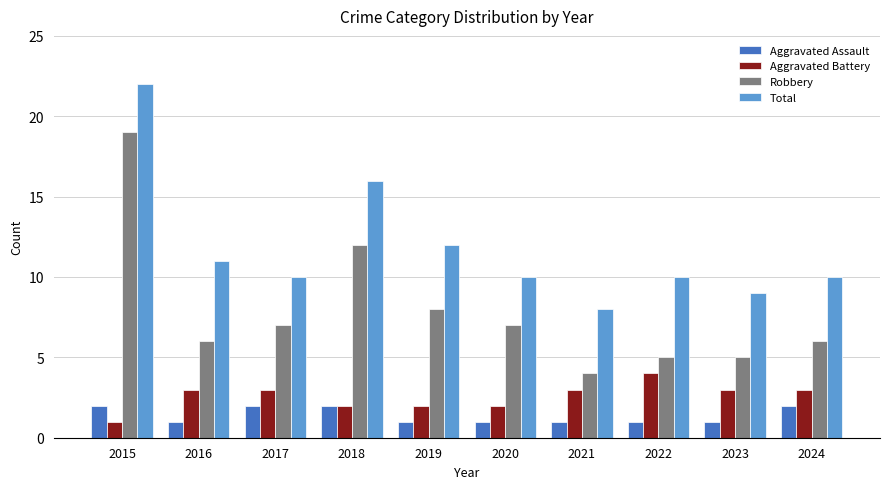

Does the chart contain any negative values?

No